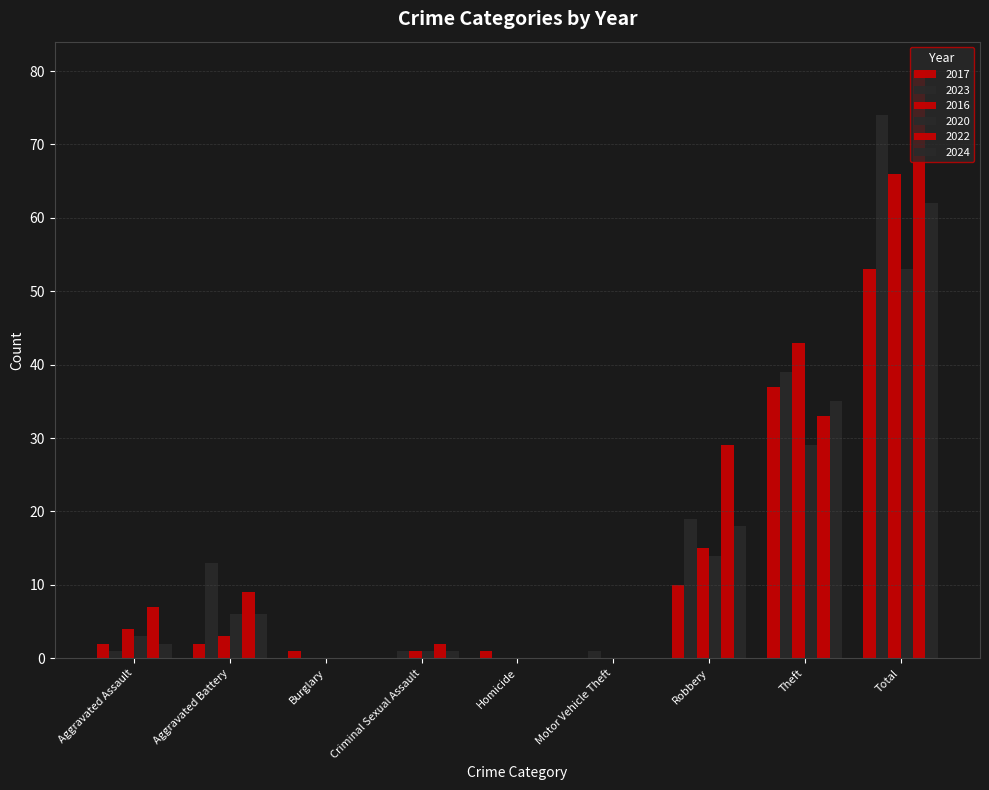

Rank the series by their maximum value, from highest to lowest.

2022, 2023, 2016, 2024, 2017, 2020